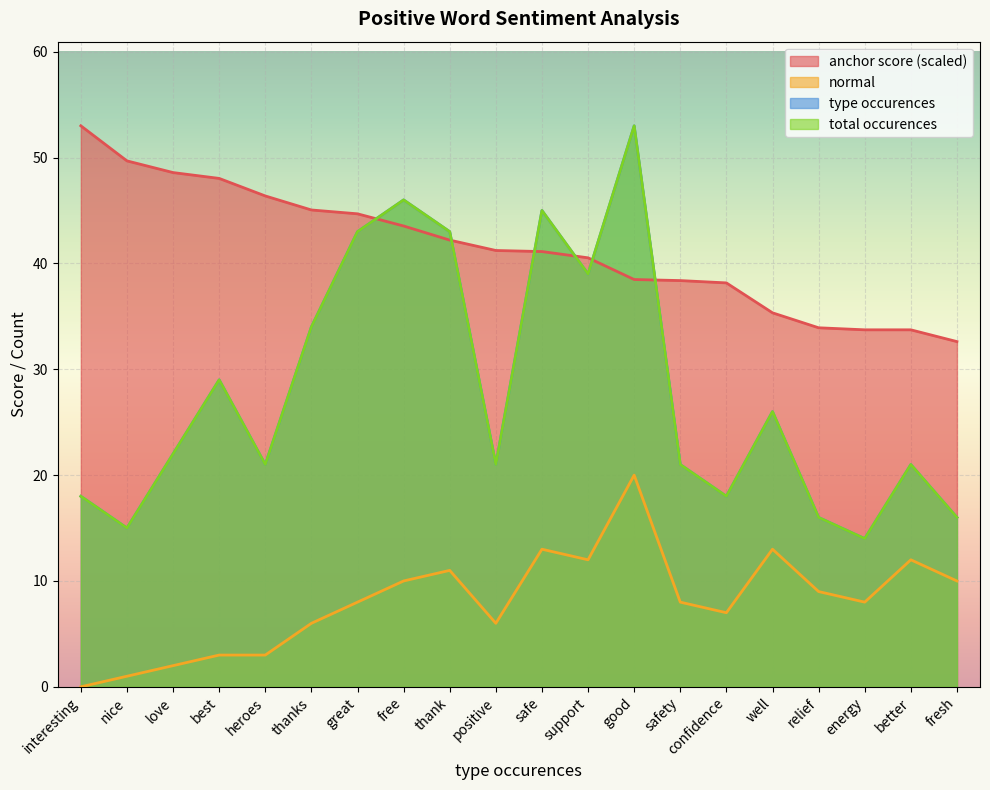

In type occurences, how many points are lower than both neighbors (excluding endpoints)?

6